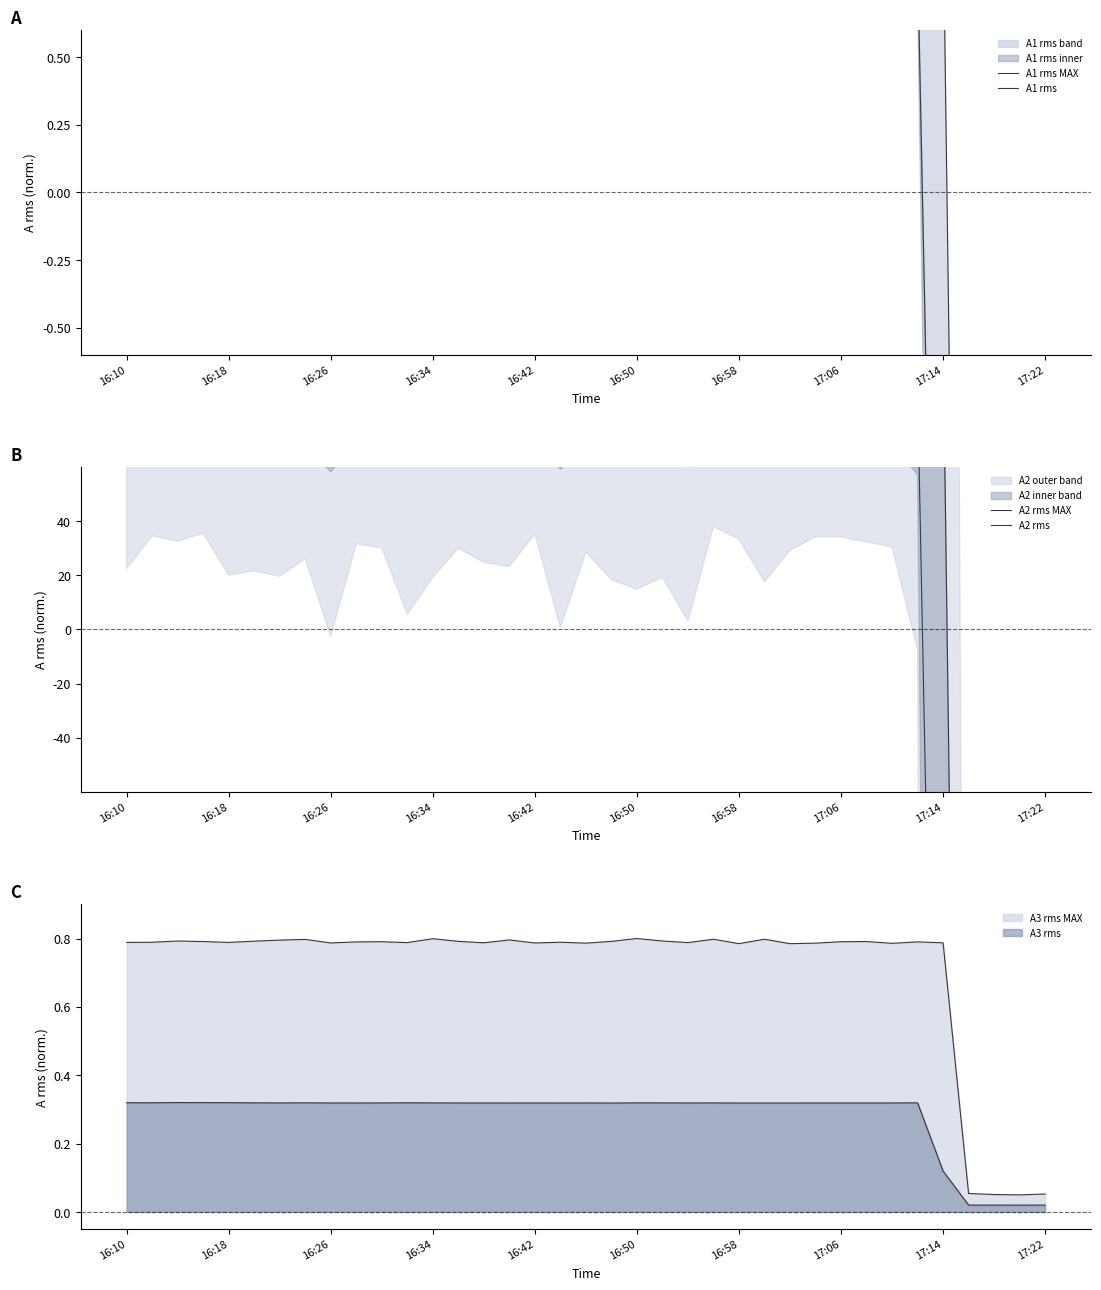

Is it true that A1 rms equals 3843.2 at 26?

False